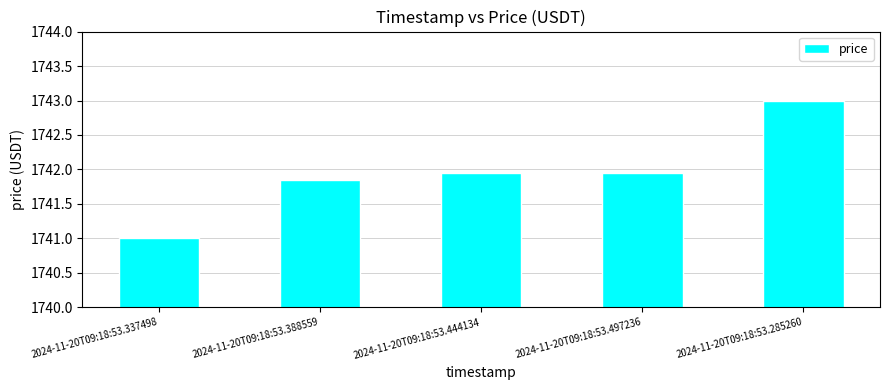

What is the difference between the maximum and minimum values?

2.0